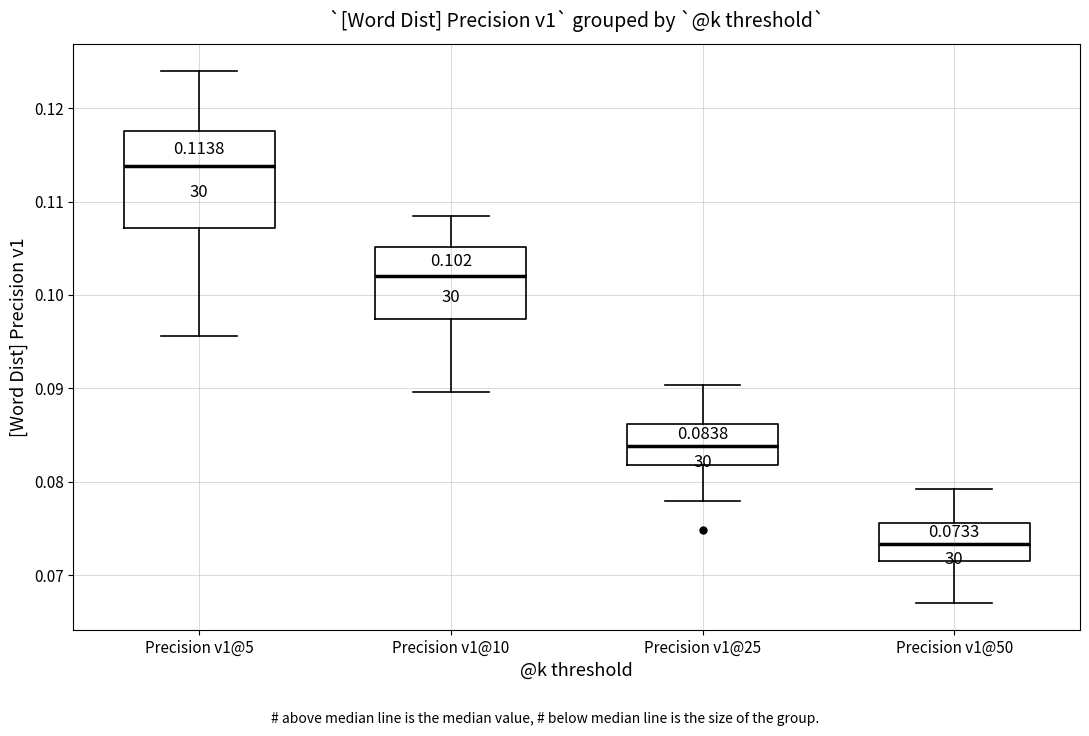

Which box's median line is the highest?

Precision v1@5